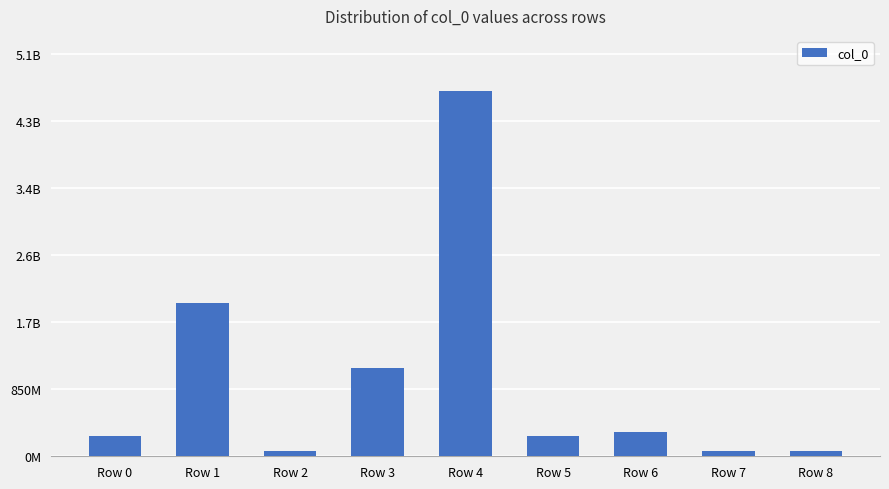

Reading right to left, transcribe all the data shown in this chart.

Row 8=65302013	Row 7=65305283	Row 6=311781835	Row 5=260300452	Row 4=4637259468	Row 3=1119699719	Row 2=65313610	Row 1=1947212670	Row 0=259754578